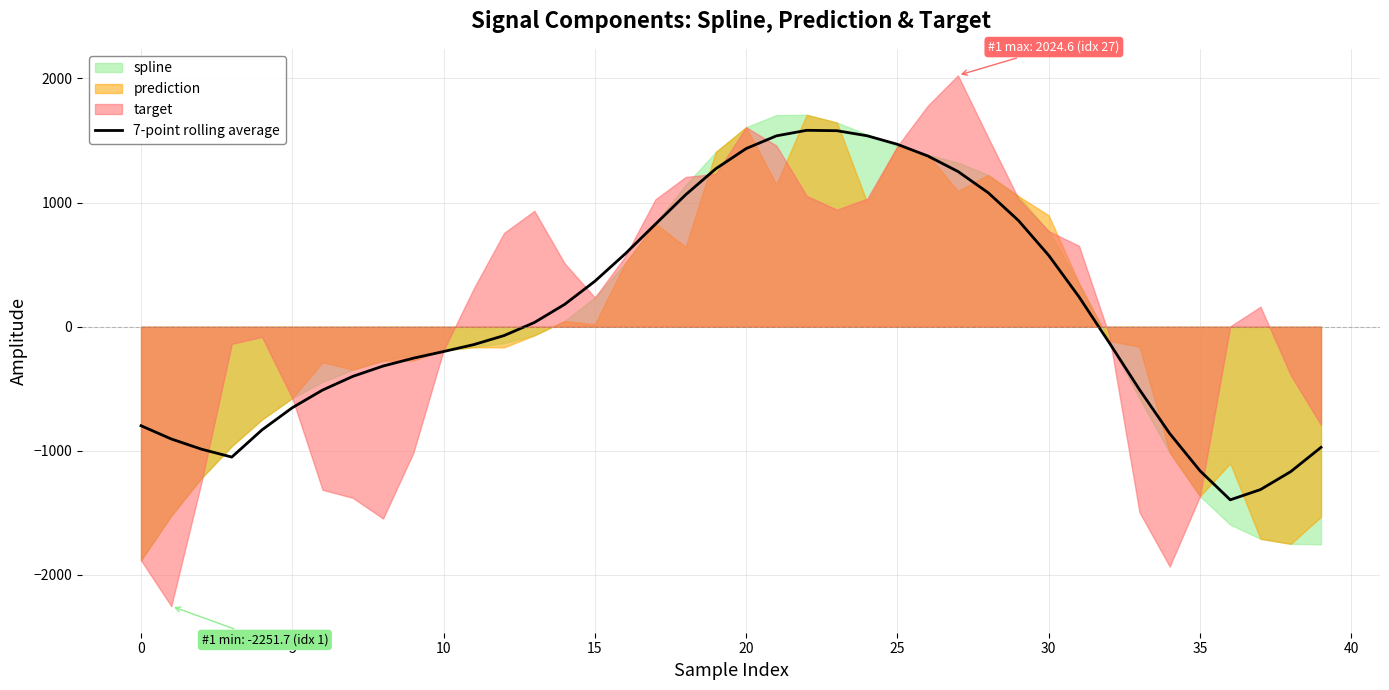

What is the difference between the second highest and second lowest values?

2891.2